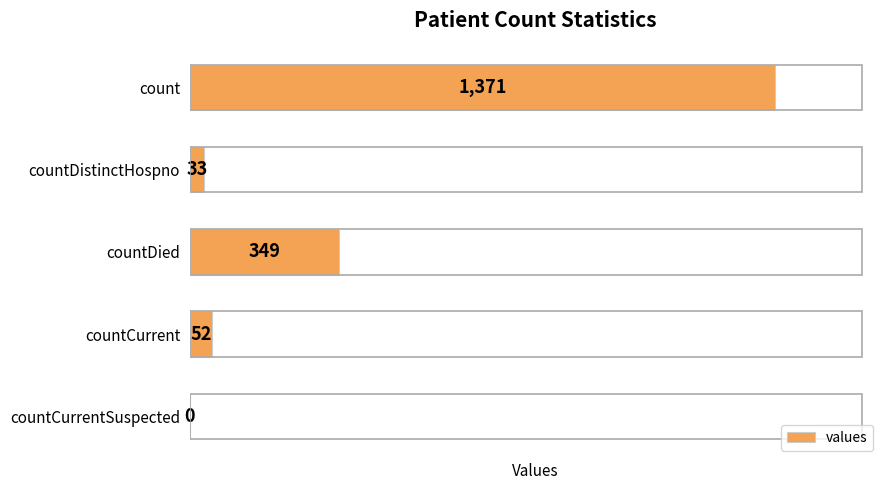

Between countCurrent and count, which is larger?

count